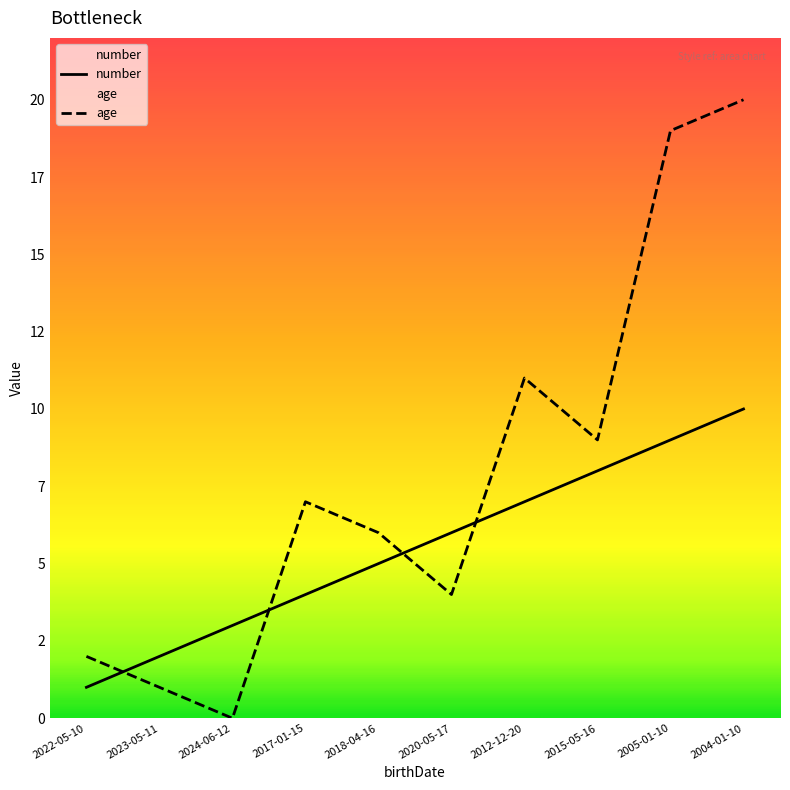

What is the label of the 5th point from the left?

2018-04-16